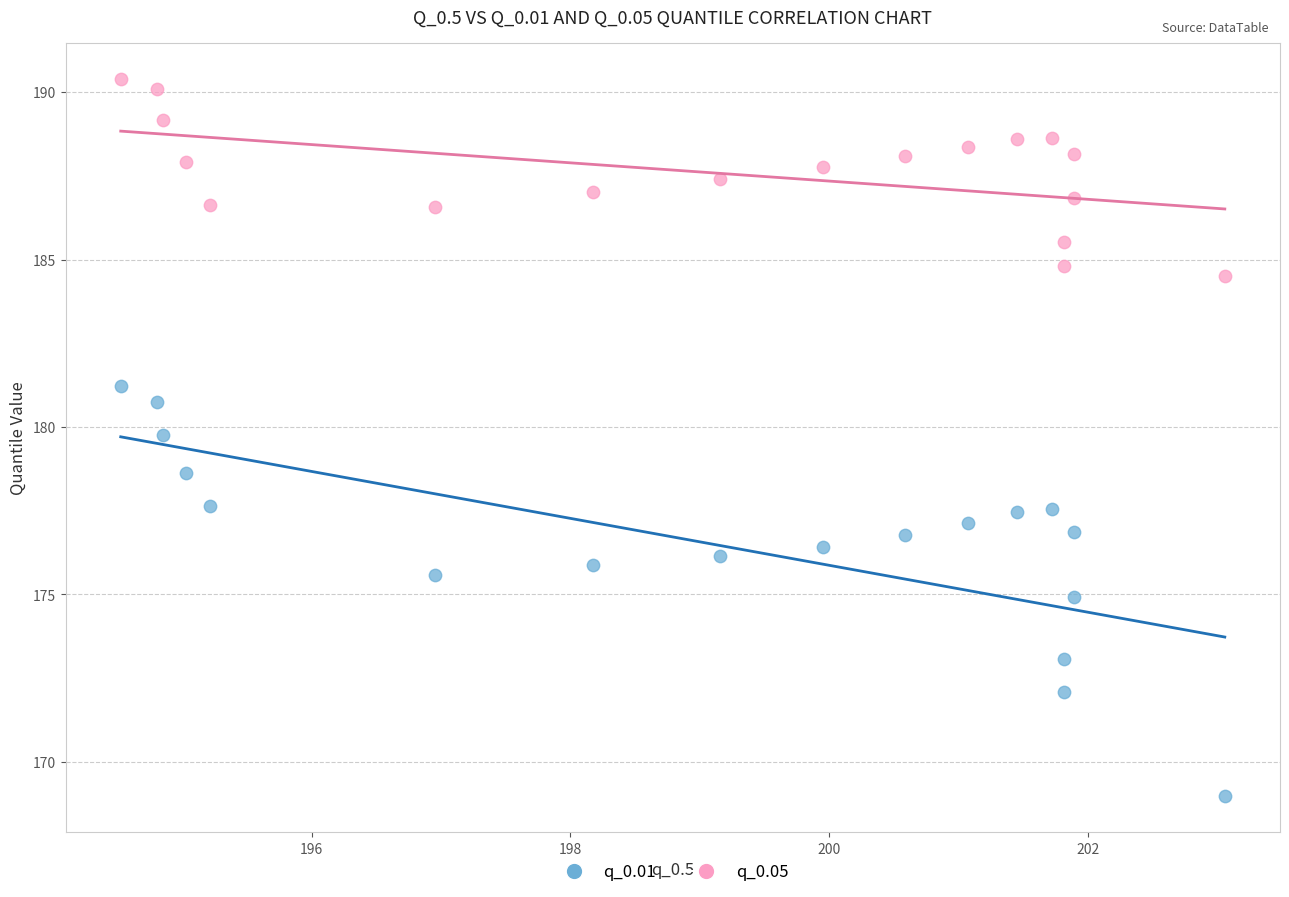

Which series has the widest spread of Y values?

q_0.01